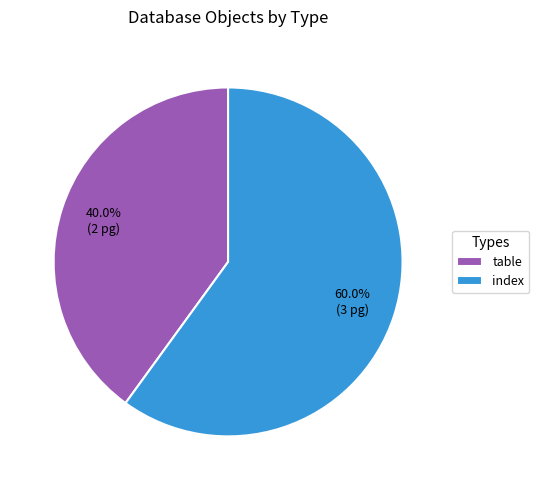

Is it true that index is 68% of the pie?

False